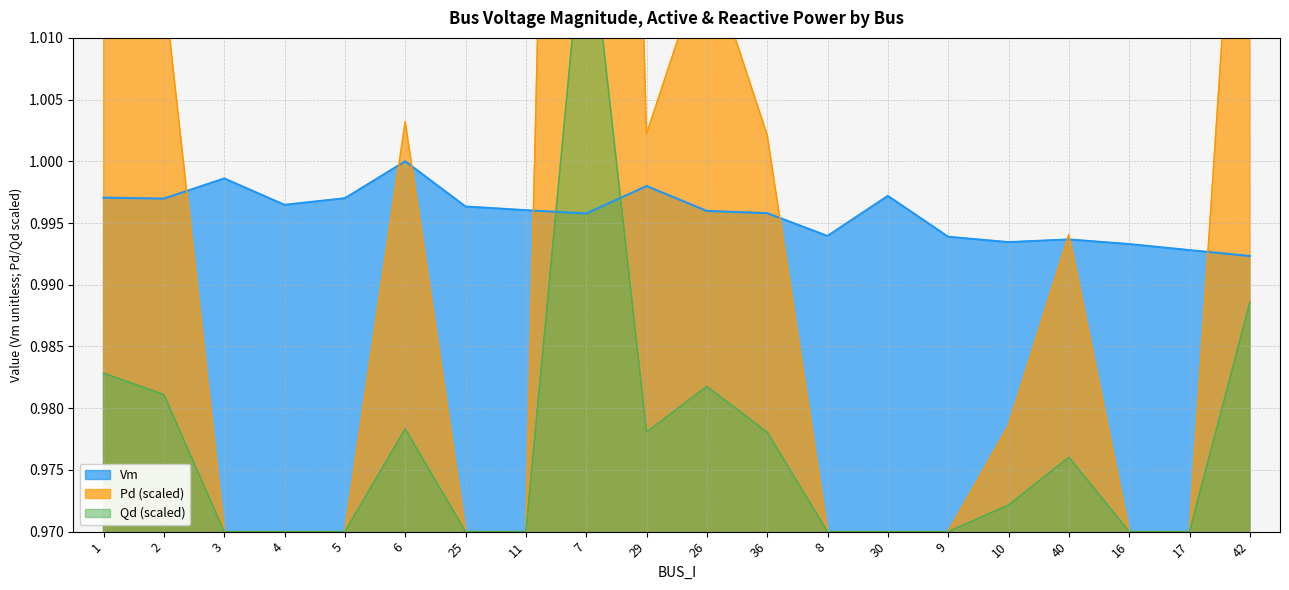

Is it true that Vm equals 0.2 at 4?

False